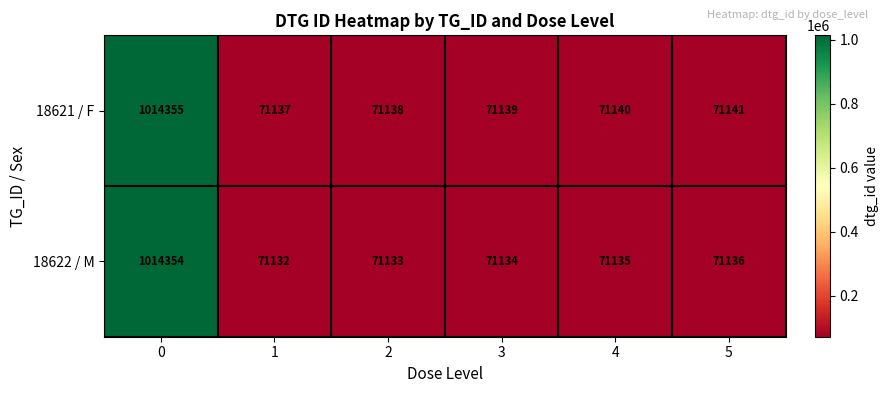

What is the total value across all series at 4?

142275